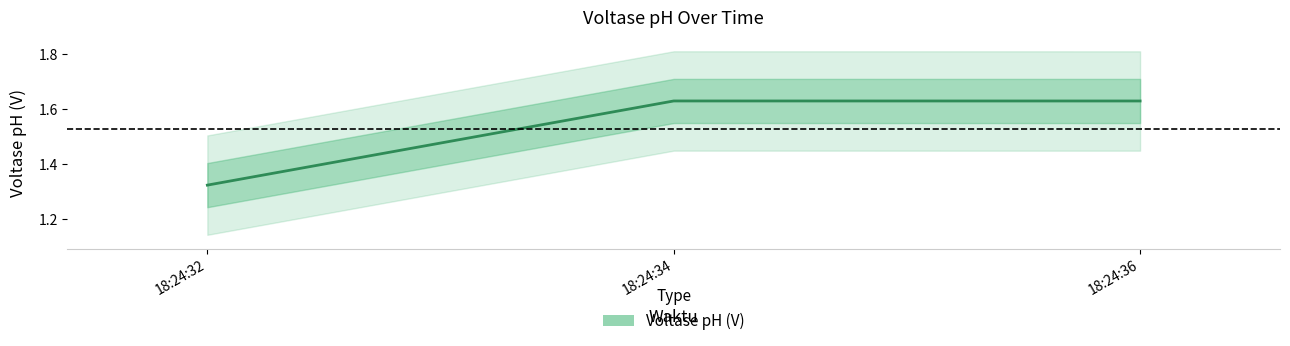

What is the difference between the maximum and minimum values?

0.3